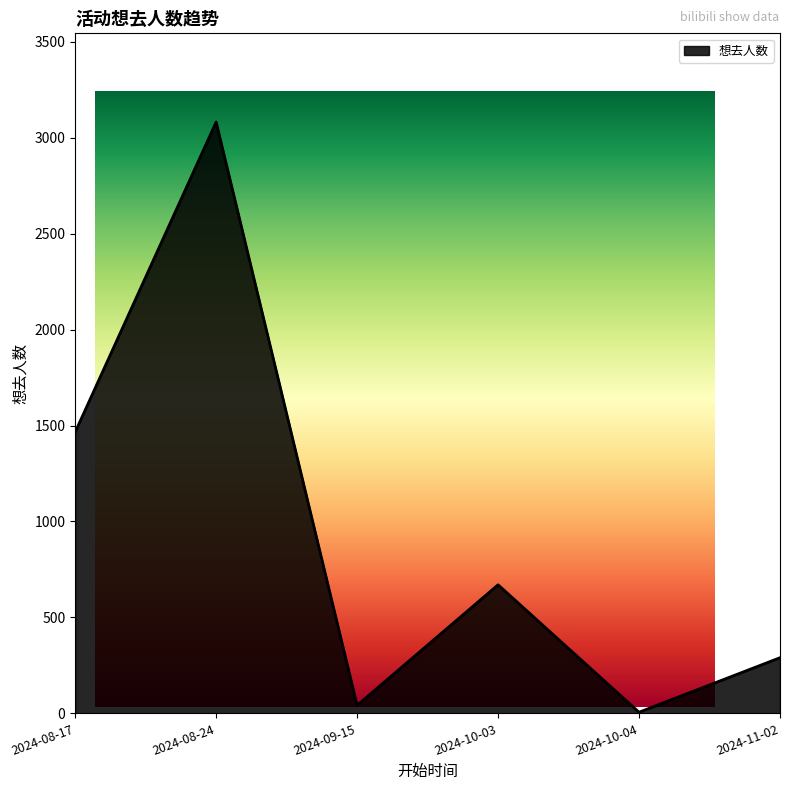

List the labels in order of value, smallest first.

2024-10-04, 2024-09-15, 2024-11-02, 2024-10-03, 2024-08-17, 2024-08-24